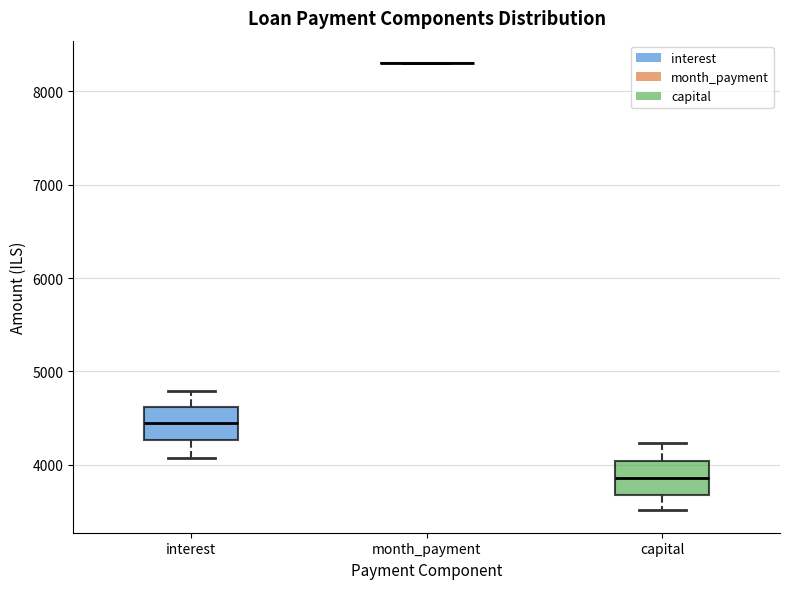

Reading left to right, transcribe this box plot: for each box, give where its median line is, the range the box spans, and where its two whiskers end, as read against the y-axis. The values are not printed on the chart, so give them approximately, as read against the axis.

interest: median 4400, box 4300 to 4600, whiskers 4100 to 4800
month_payment: box collapsed to a line at 8300, whiskers 8300 to 8300
capital: median 3900, box 3700 to 4000, whiskers 3500 to 4200